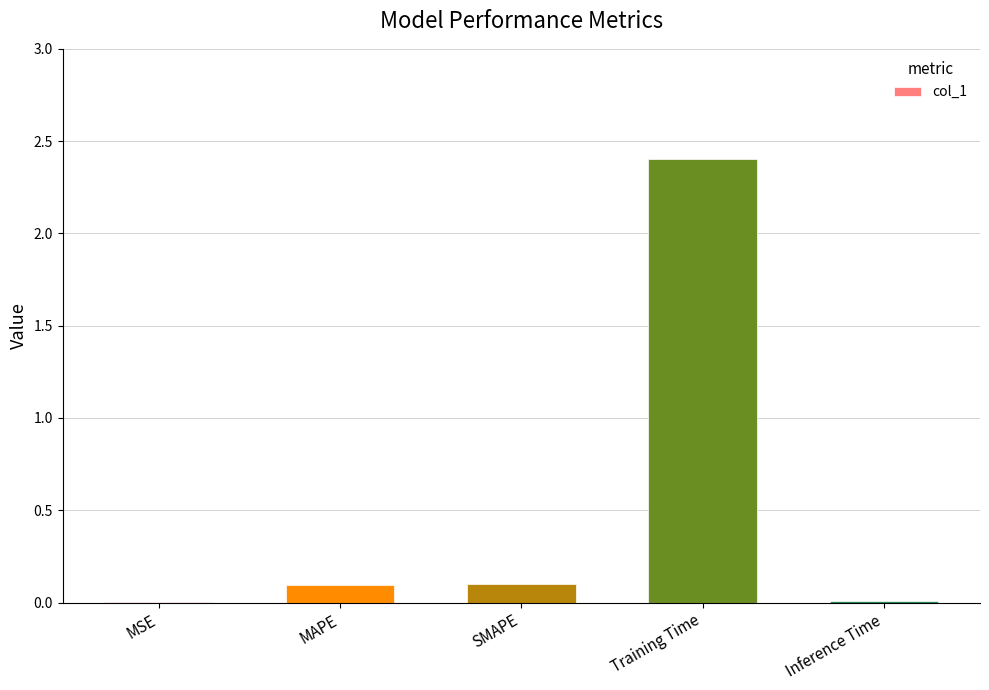

Is it true that the value at MAPE is 0.1?

True